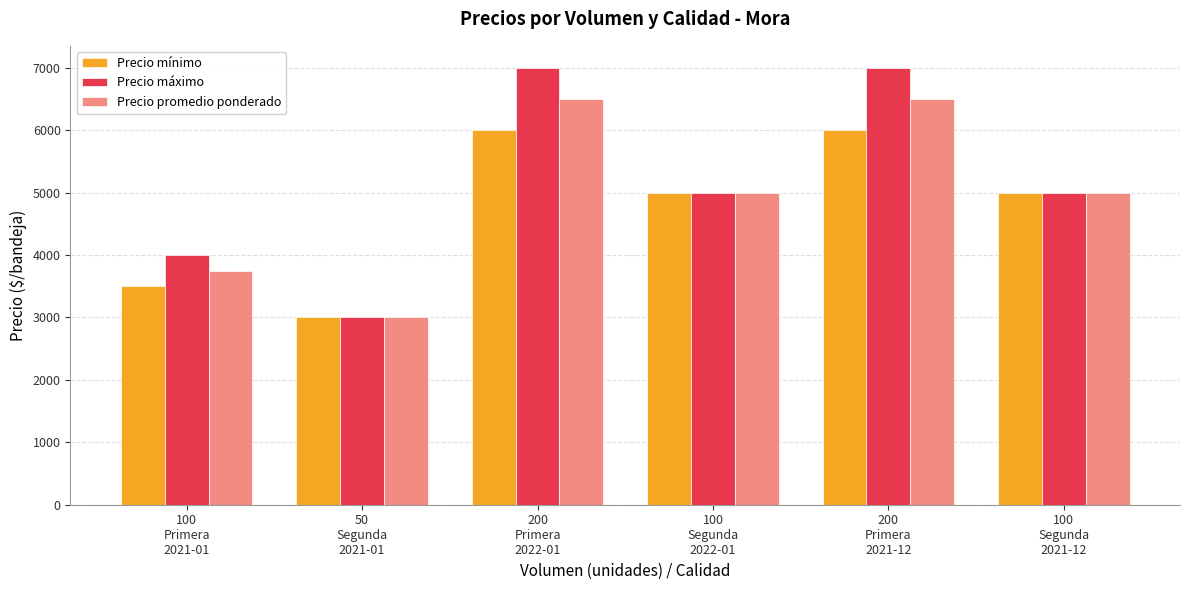

Rank the series by their average value, from lowest to highest.

Precio mínimo, Precio promedio ponderado, Precio máximo